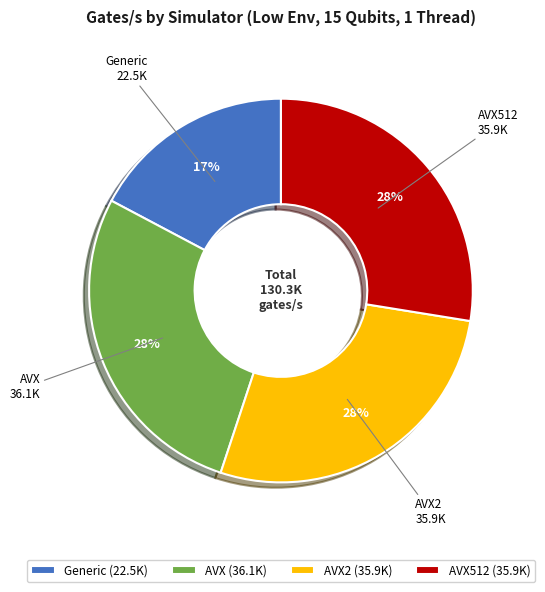

Which category has the smallest portion of the pie?

Generic (22.5K)